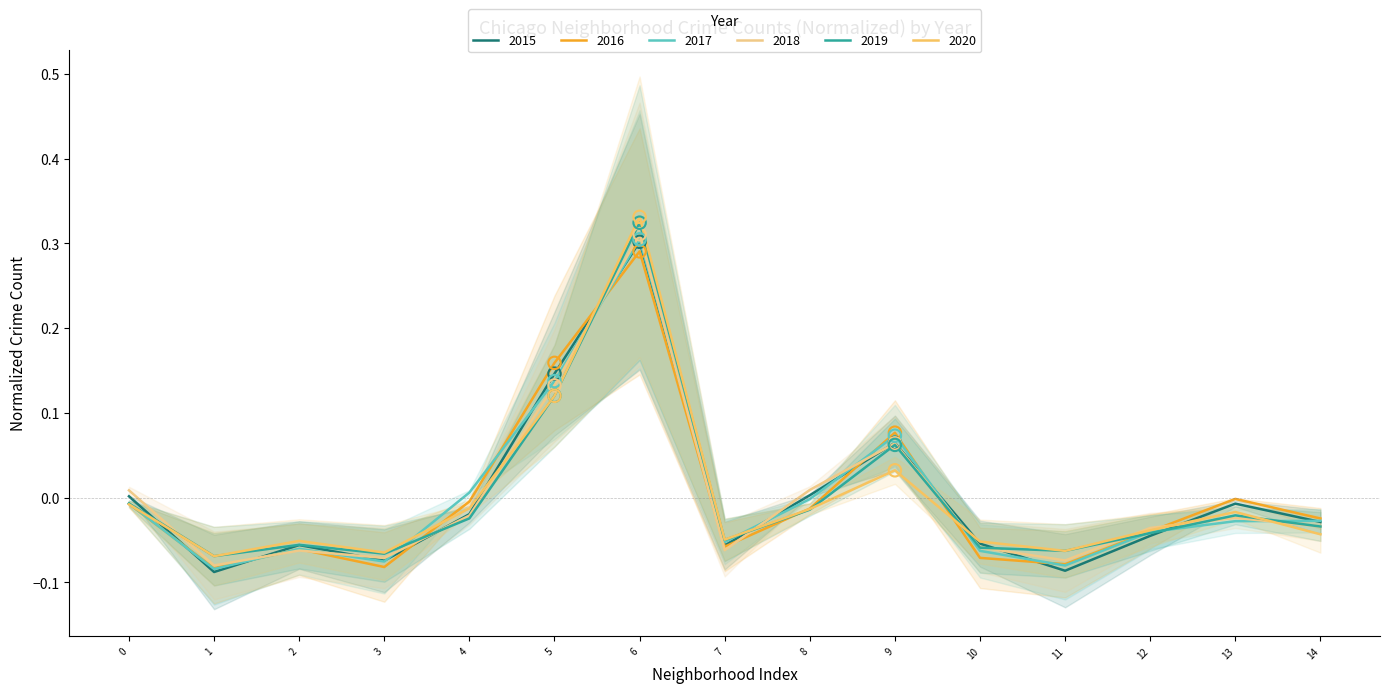

Is the value of 2016 at 13 greater than the value of 2015 at 6?

No